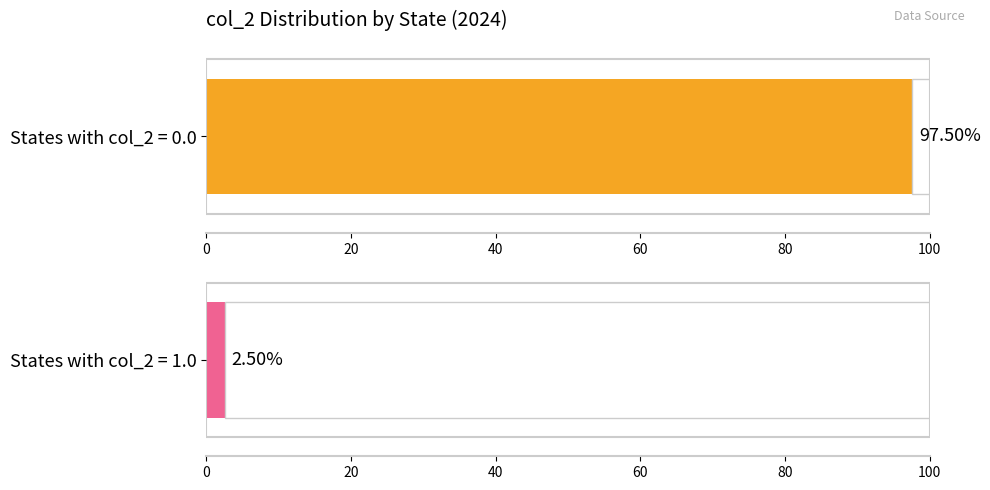

Is it true that the value at NE is 1?

False